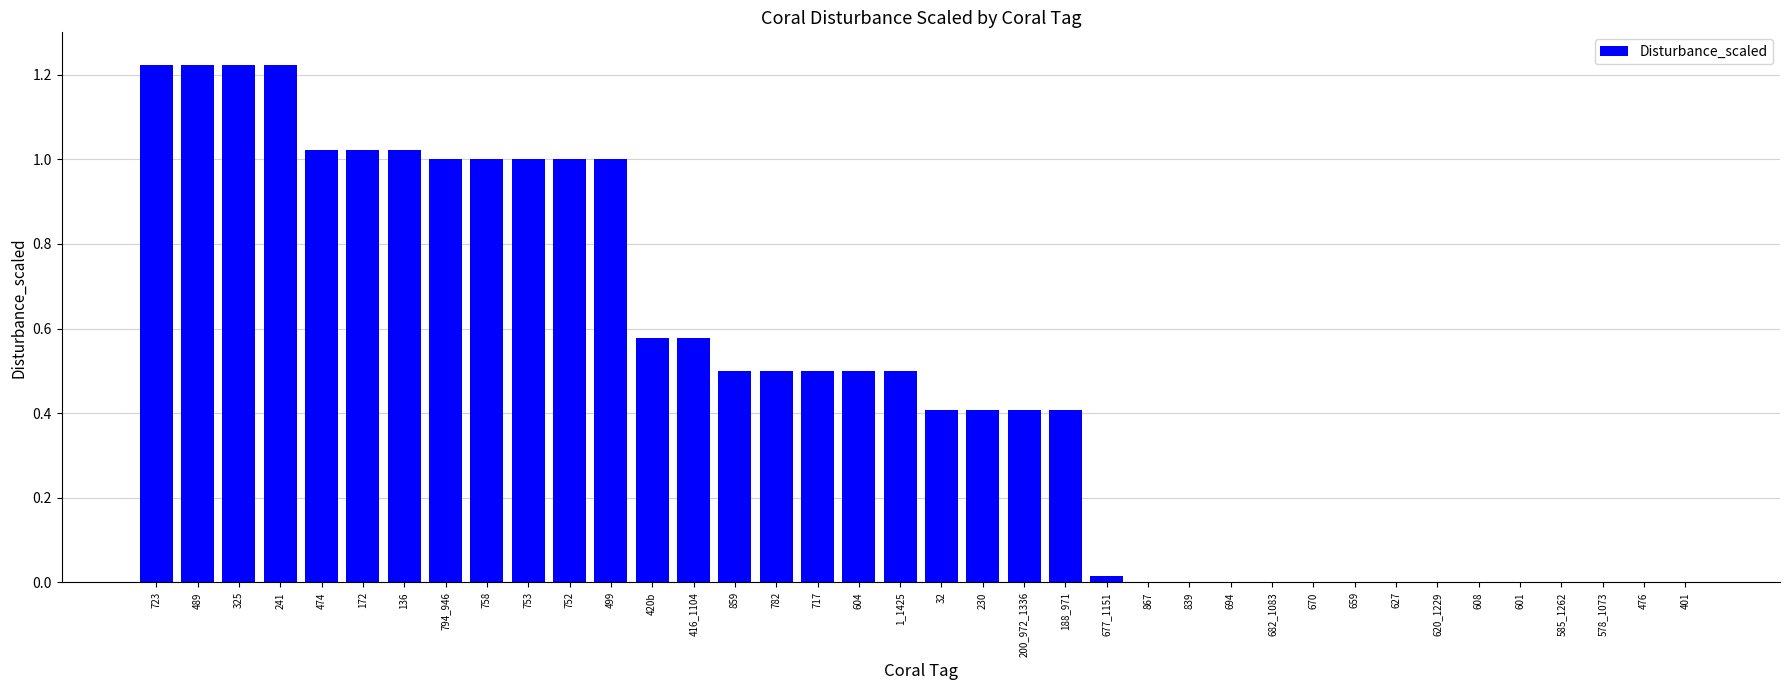

Is it true that the value at 499 is 1.0?

True